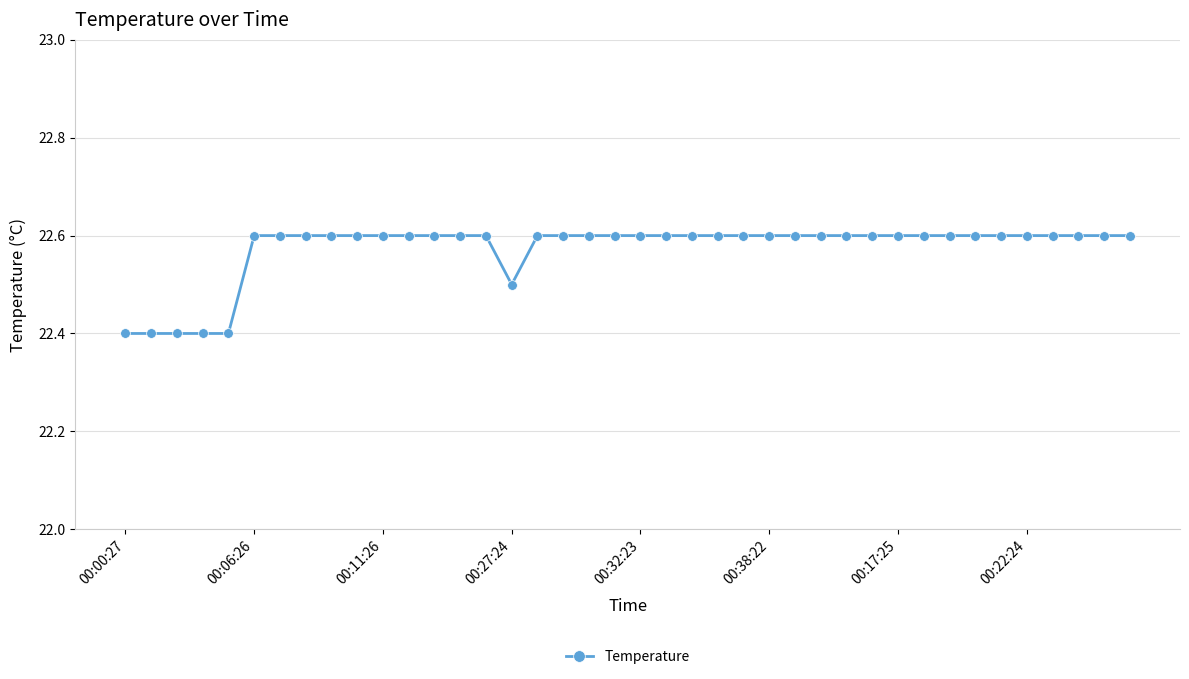

What is the difference between the second highest and second lowest values?

0.2